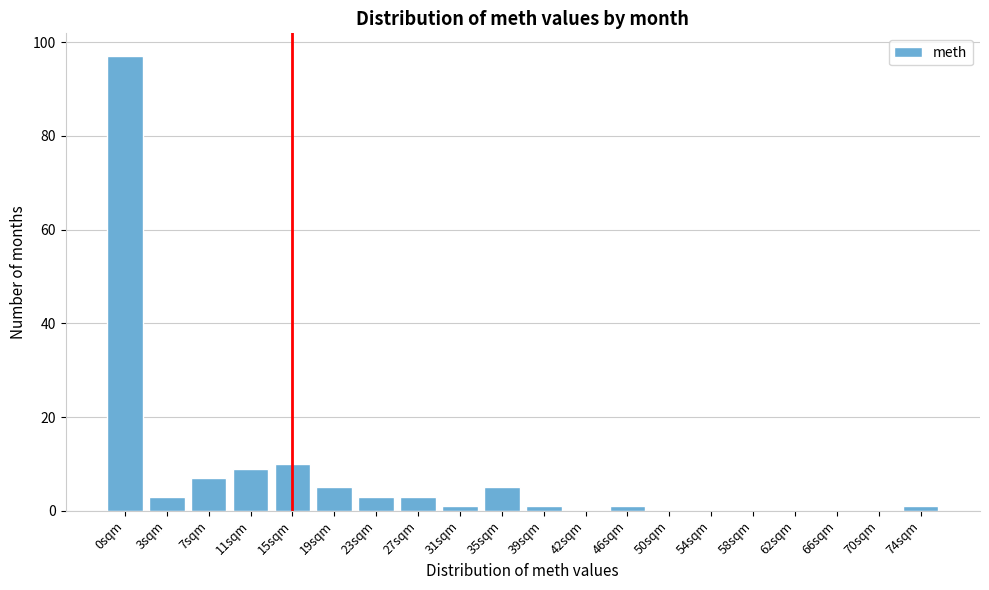

Reading left to right, extract all data points from this chart.

0sqm=97	3sqm=3	7sqm=7	11sqm=9	15sqm=10	19sqm=5	23sqm=3	27sqm=3	31sqm=1	35sqm=5	39sqm=1	42sqm=0	46sqm=1	50sqm=0	54sqm=0	58sqm=0	62sqm=0	66sqm=0	70sqm=0	74sqm=1